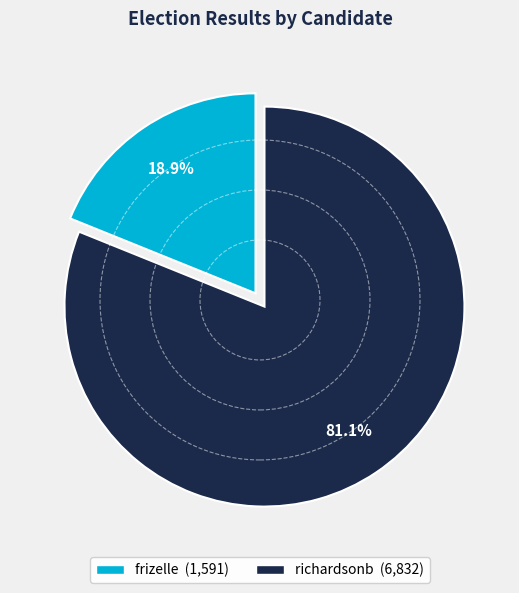

To the nearest percent, what is the combined percentage of frizelle and richardsonb?

100%